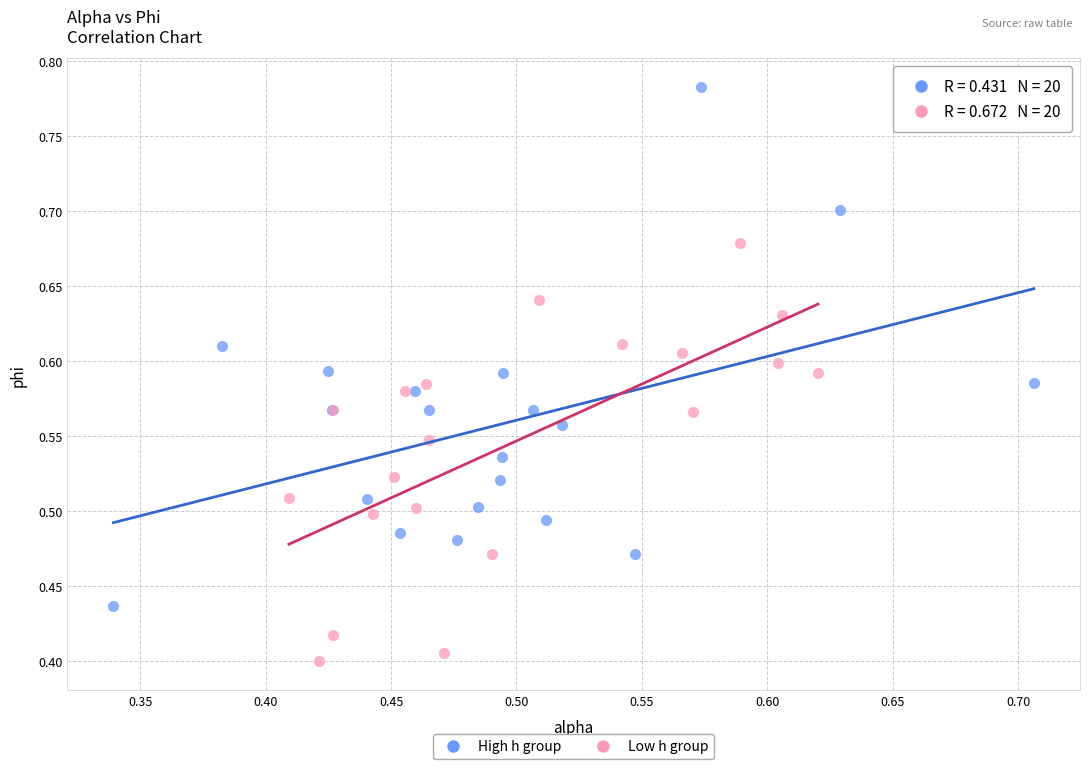

Which series contains the highest Y value?

High h group